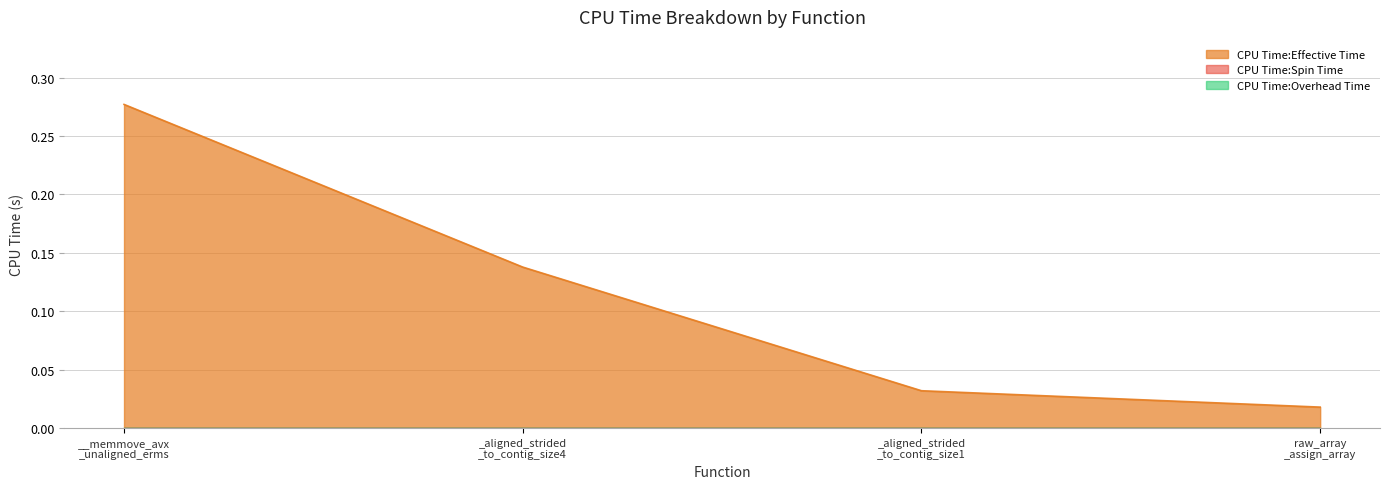

The value of CPU Time:Overhead Time at __memmove_avx_unaligned_erms is 0.0. True or false?

True